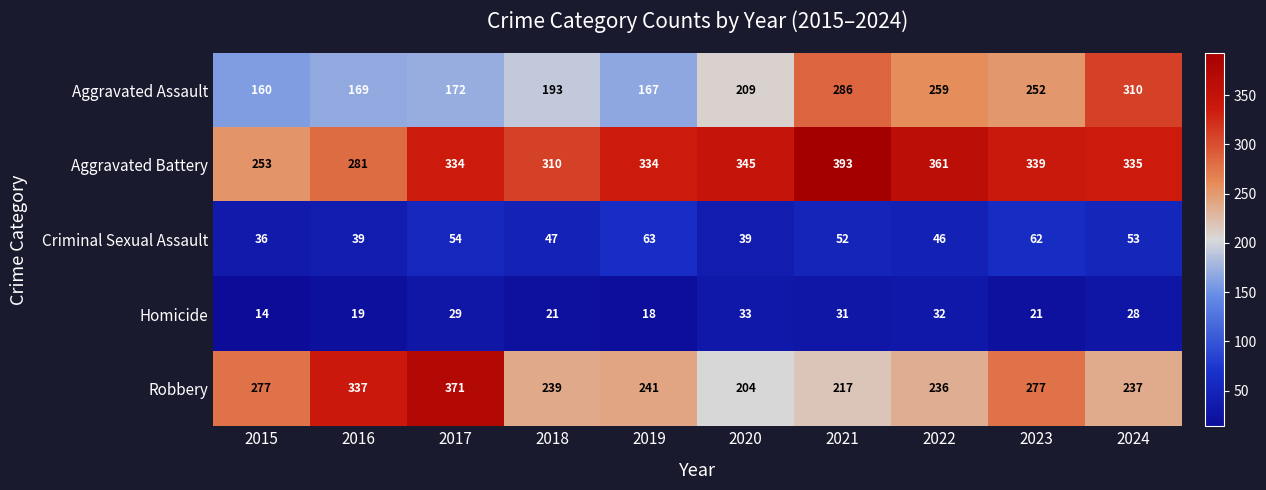

List the labels in order of Aggravated Assault value, smallest first.

2015, 2019, 2016, 2017, 2018, 2020, 2023, 2022, 2021, 2024